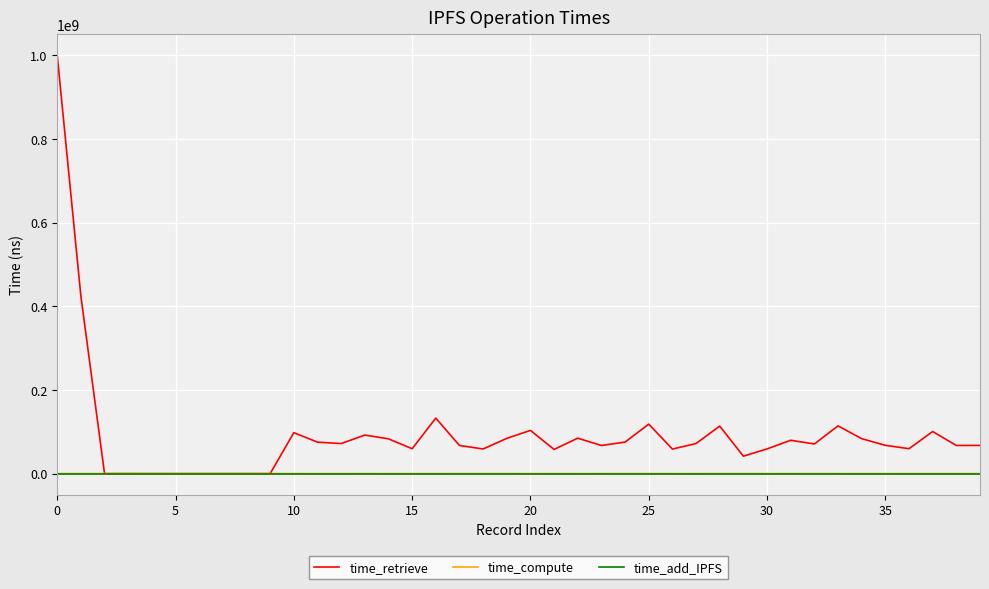

Which series has the largest range (max minus min)?

time_retrieve